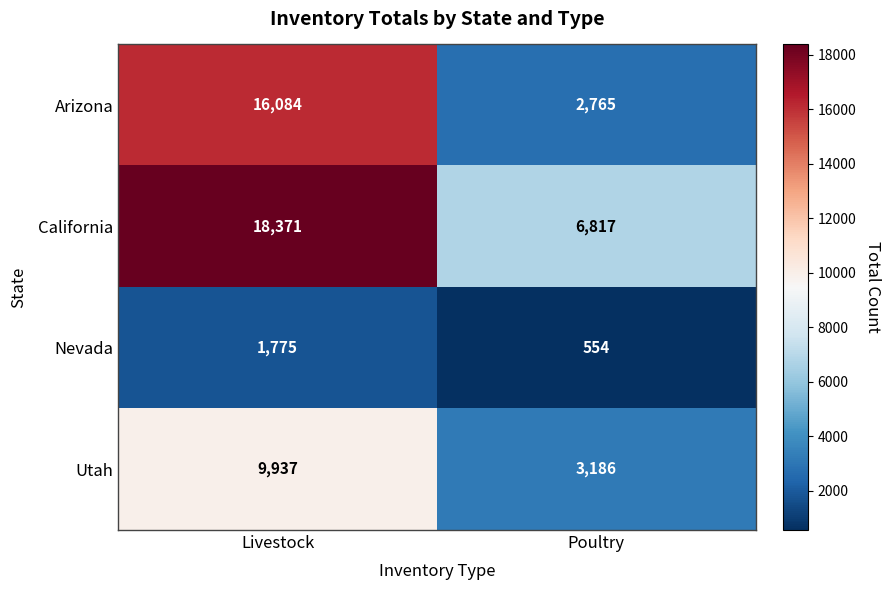

Rank the series by their maximum value, from lowest to highest.

Nevada, Utah, Arizona, California